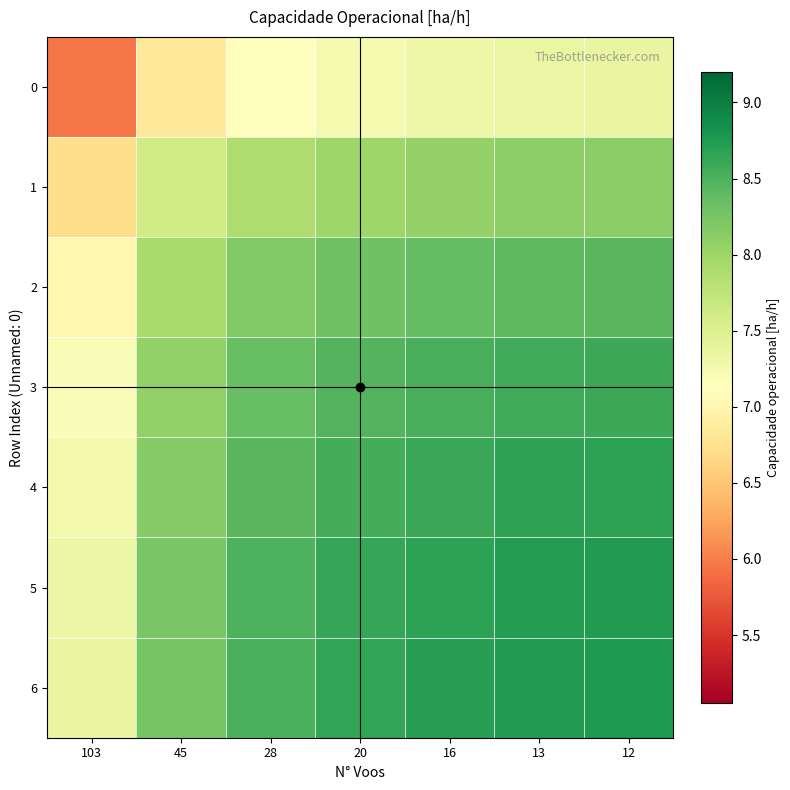

Reading right to left, extract all data points from this chart.

0: 12=7.4	13=7.3	16=7.3	20=7.2	28=7.1	45=6.8	103=5.9
1: 12=8.1	13=8.1	16=8.1	20=8.0	28=7.9	45=7.6	103=6.7
2: 12=8.4	13=8.4	16=8.4	20=8.3	28=8.2	45=7.9	103=7.0
3: 12=8.6	13=8.6	16=8.5	20=8.5	28=8.3	45=8.1	103=7.2
4: 12=8.7	13=8.7	16=8.6	20=8.5	28=8.4	45=8.2	103=7.3
5: 12=8.7	13=8.7	16=8.7	20=8.6	28=8.5	45=8.2	103=7.3
6: 12=8.8	13=8.7	16=8.7	20=8.6	28=8.5	45=8.3	103=7.4